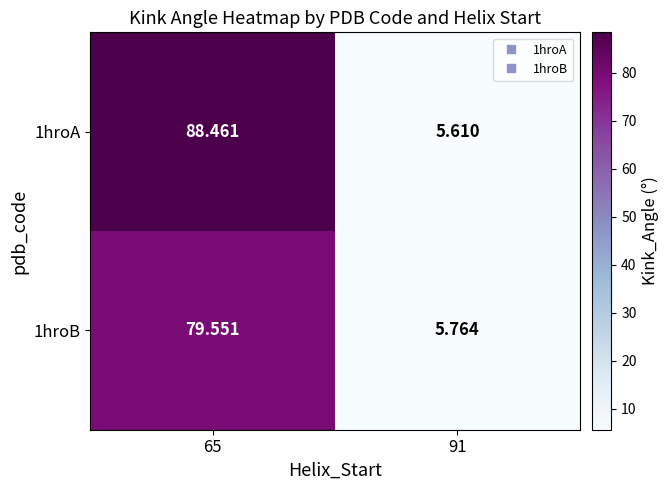

List the series in order of their peak value, lowest first.

1hroB, 1hroA